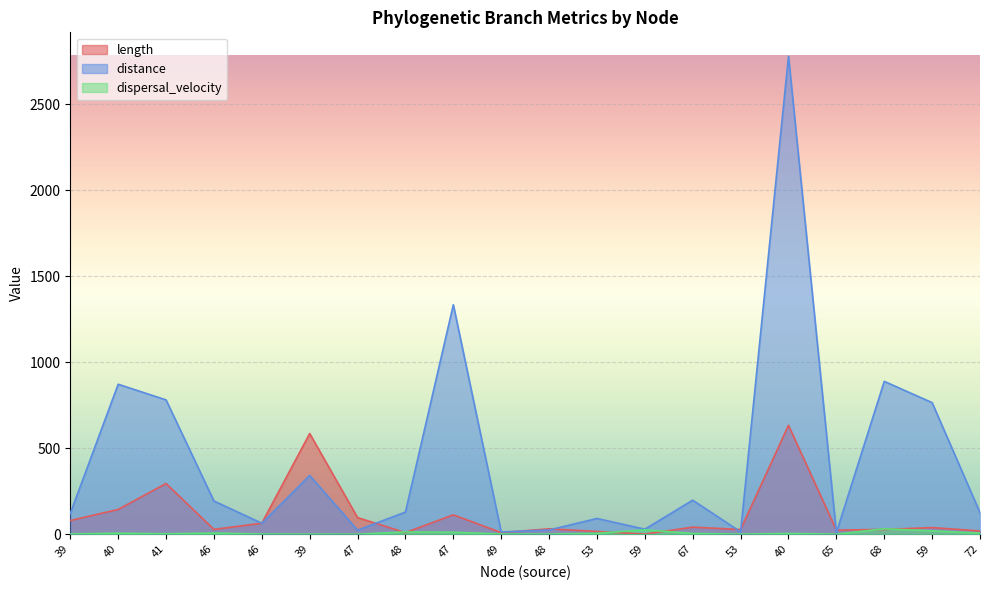

Reading left to right, what are all the values shown in this chart?

length: 79.8	144.2	295.1	28.2	64.2	585.6	96.8	9.4	113.0	9.6	31.6	16.3	1.2	41.2	27.8	633.5	24.1	28.0	38.7	19.2
distance: 121.2	872.4	781.2	193.4	63.9	342.0	23.8	129.0	1334.5	13.2	24.8	91.8	29.6	198.1	13.9	2779.6	9.2	889.1	765.3	125.7
dispersal_velocity: 1.5	6.0	2.6	6.9	1.0	0.6	0.2	13.7	11.8	1.4	0.8	5.6	25.6	4.8	0.5	4.4	0.4	31.8	19.8	6.5